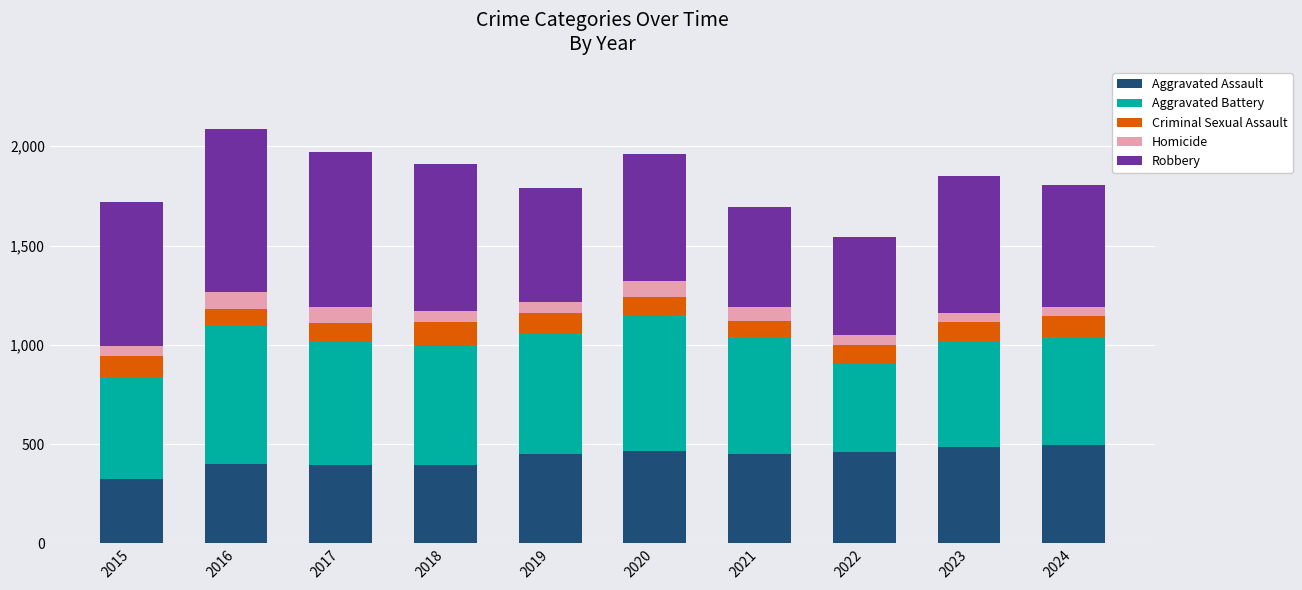

Is it true that Aggravated Assault equals 396 at 2017?

True